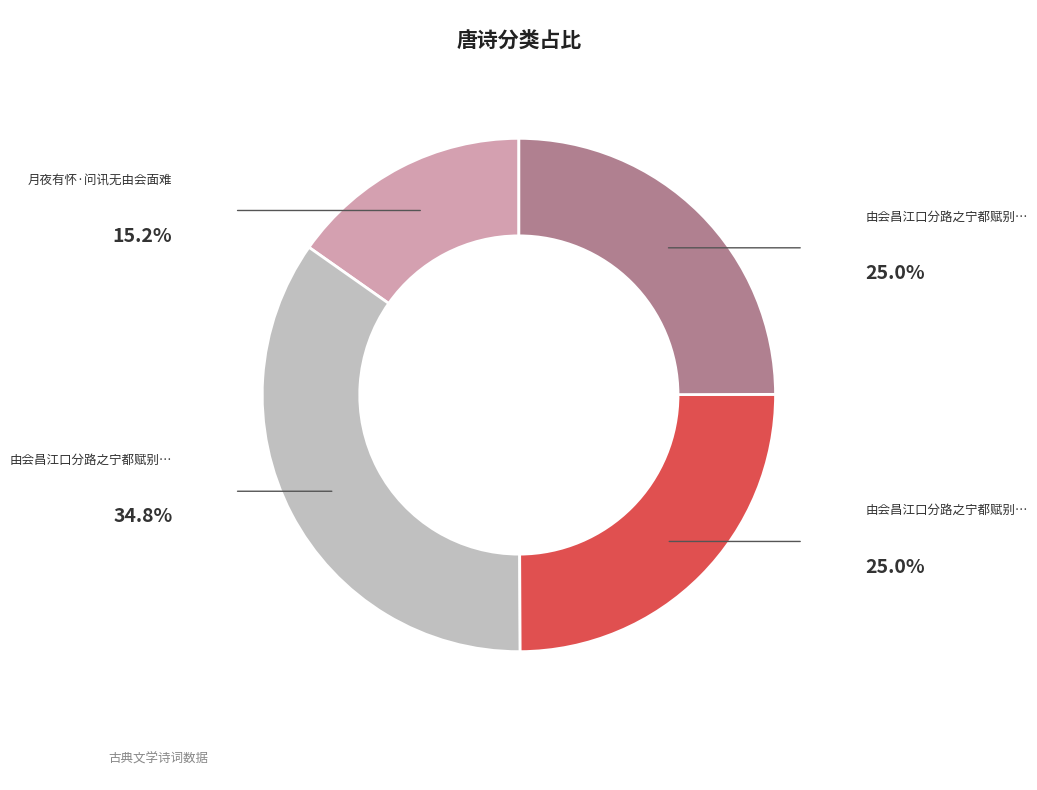

Is there any slice that represents more than half of the pie?

No